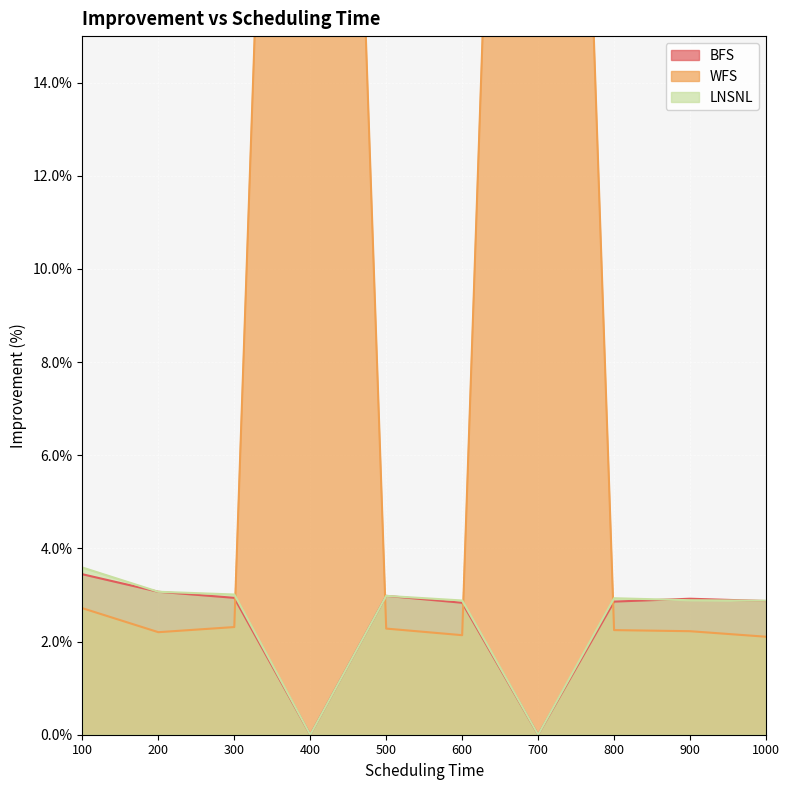

What is the highest value of the LNSNL series?

3.6